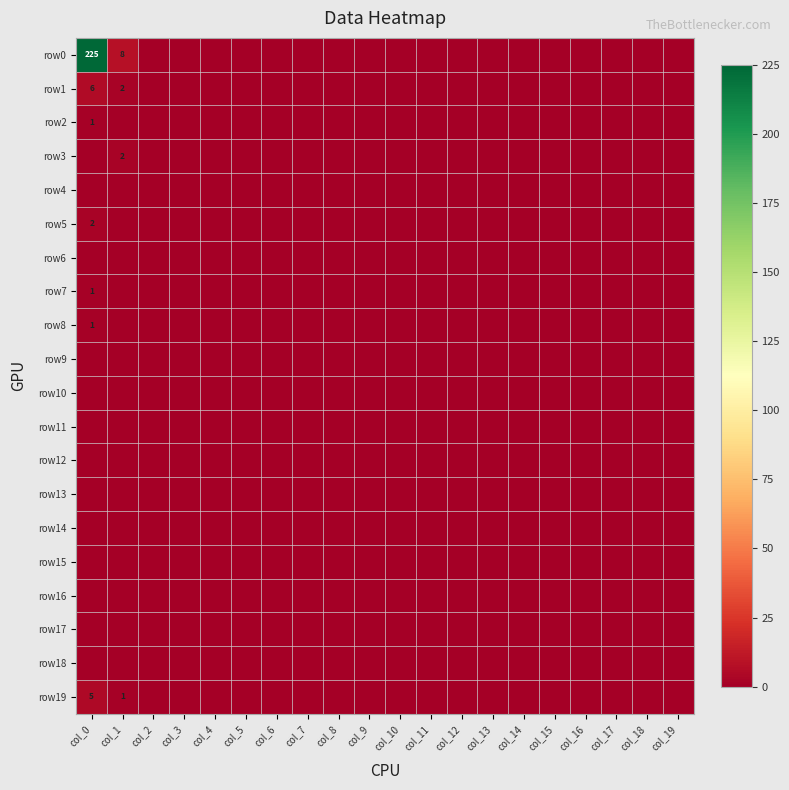

What is the maximum value shown in the chart?

225